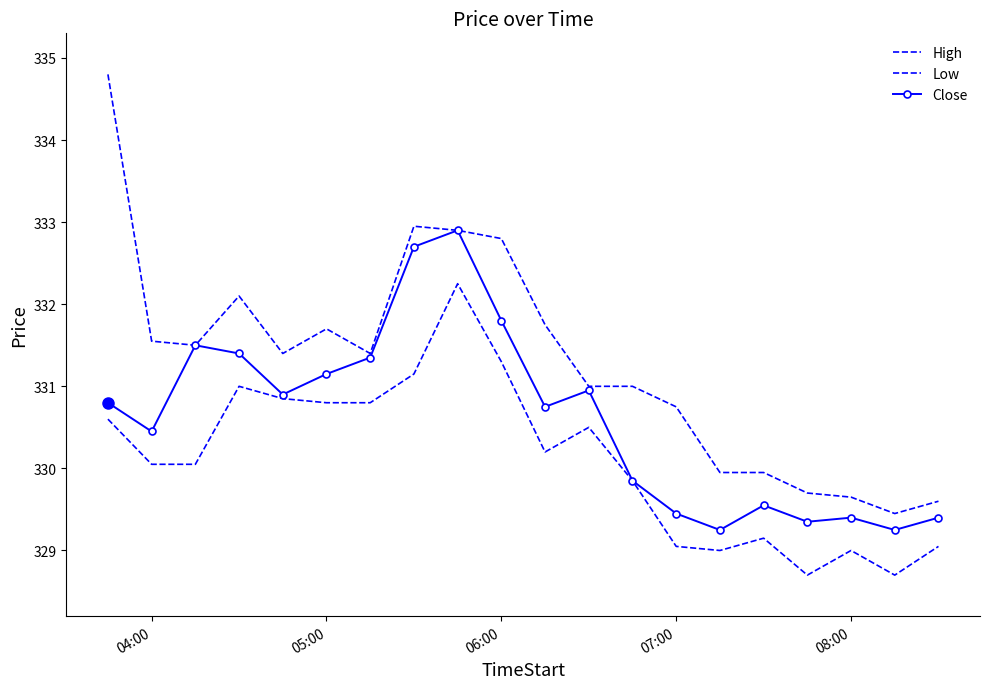

True or false: Low and High cross at least once.

False